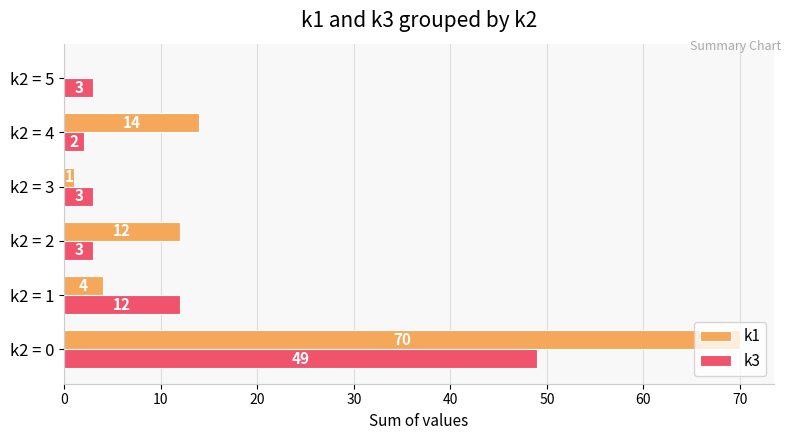

What is the maximum value for k3?

49